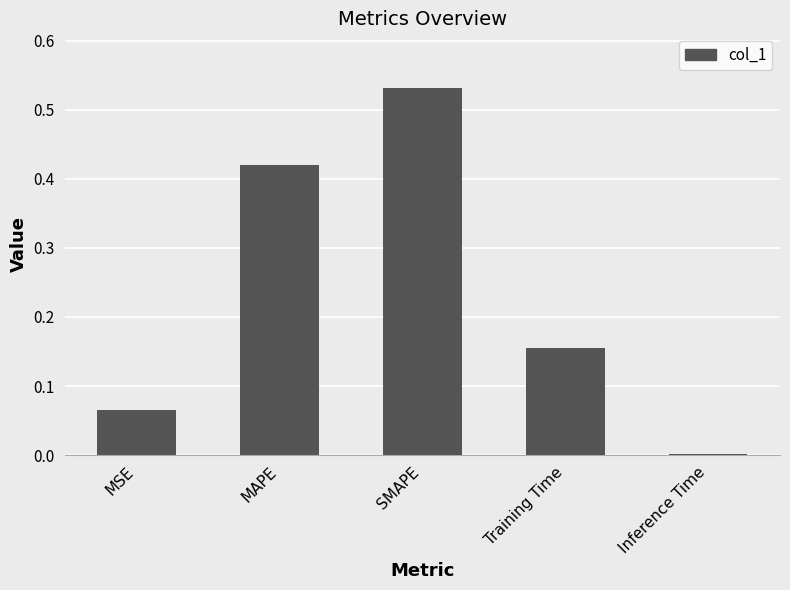

What position from the right is MAPE?

4